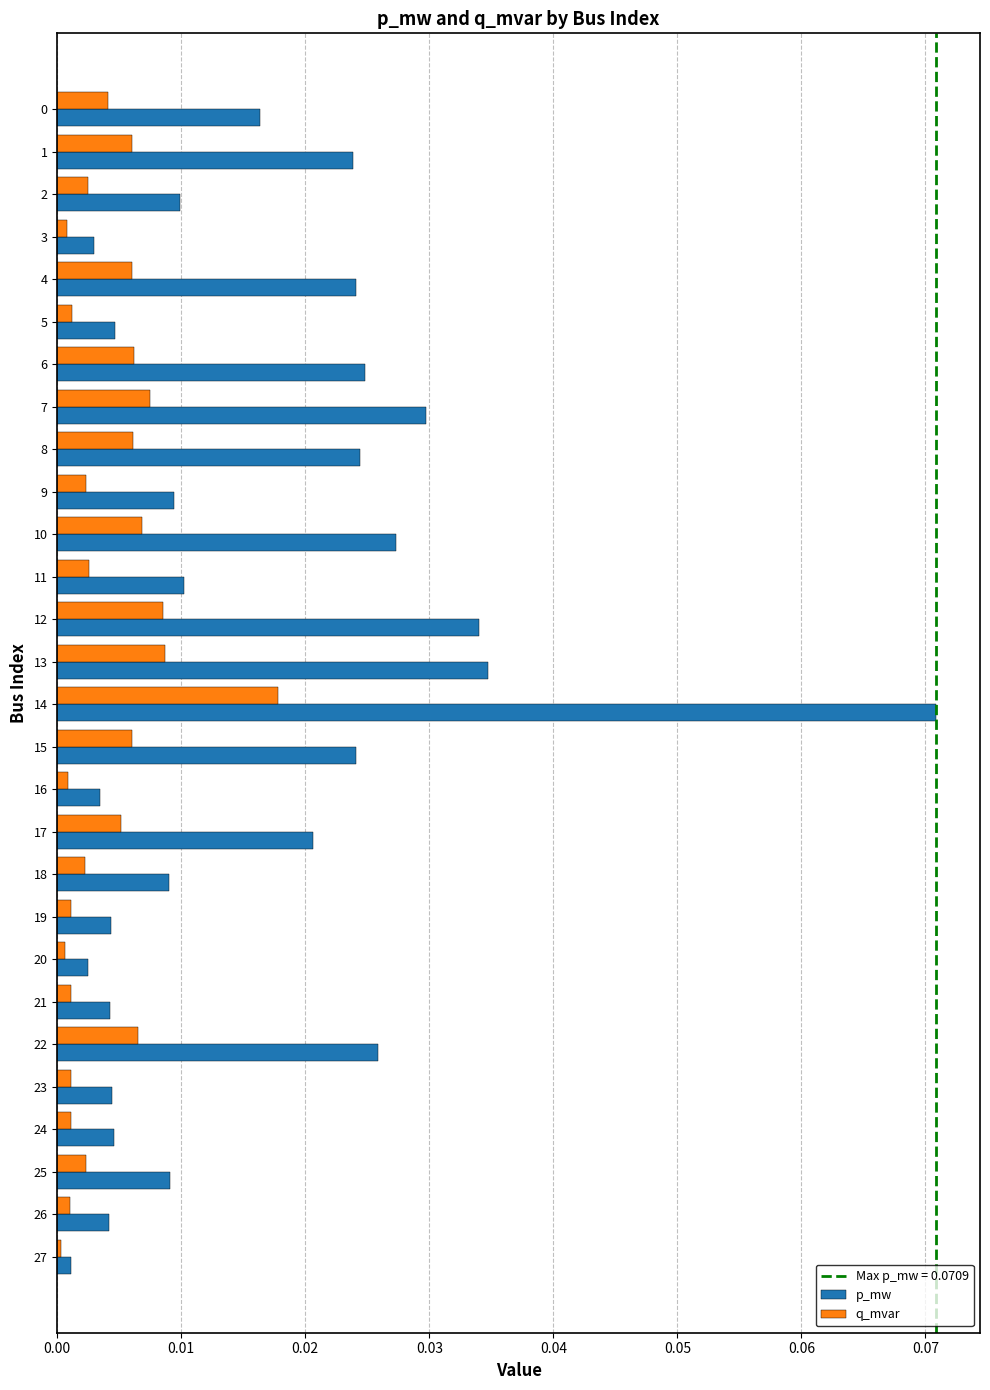

Which series has the largest range (max minus min)?

p_mw